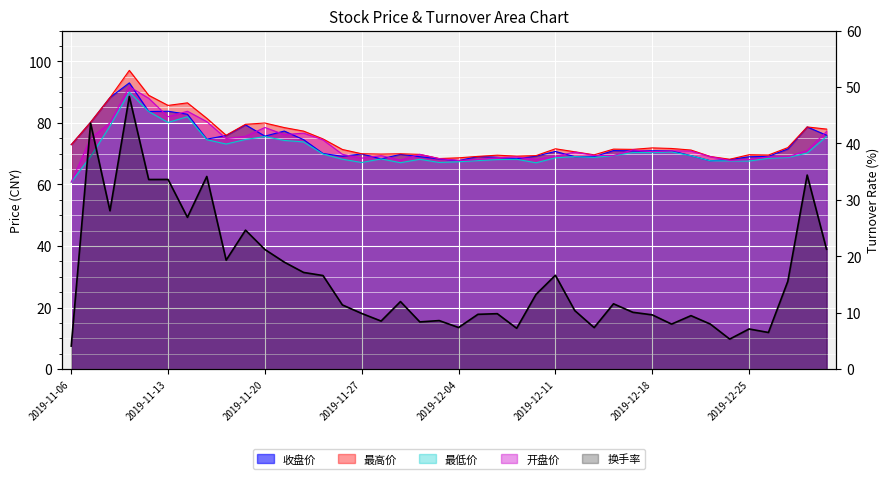

What position from the right is 2019-11-21?

29